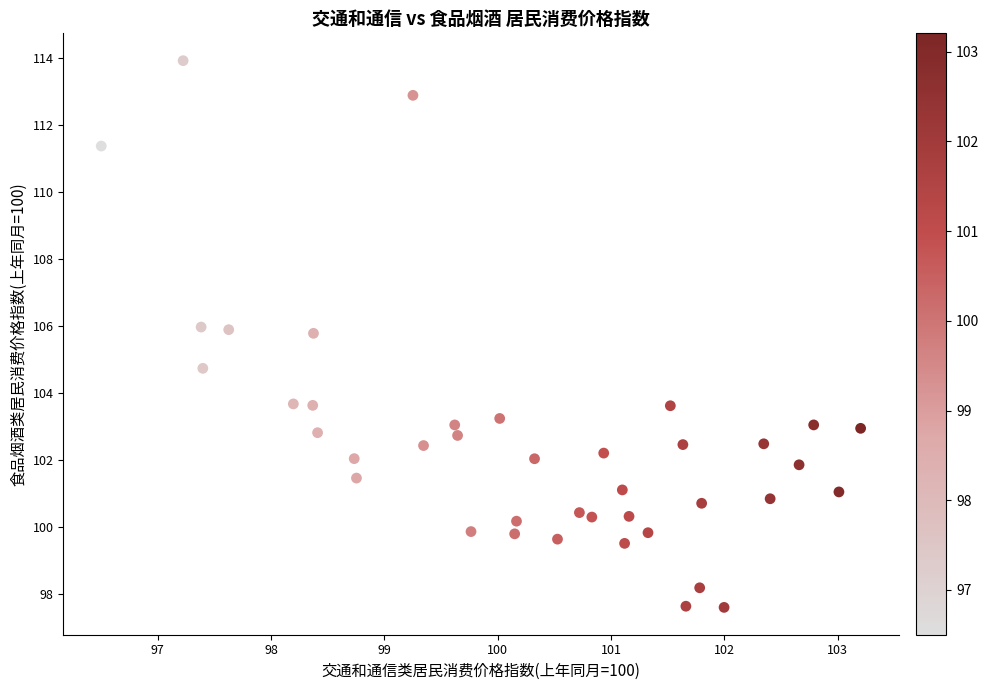

What is the range of Y values (max minus min)?

16.3